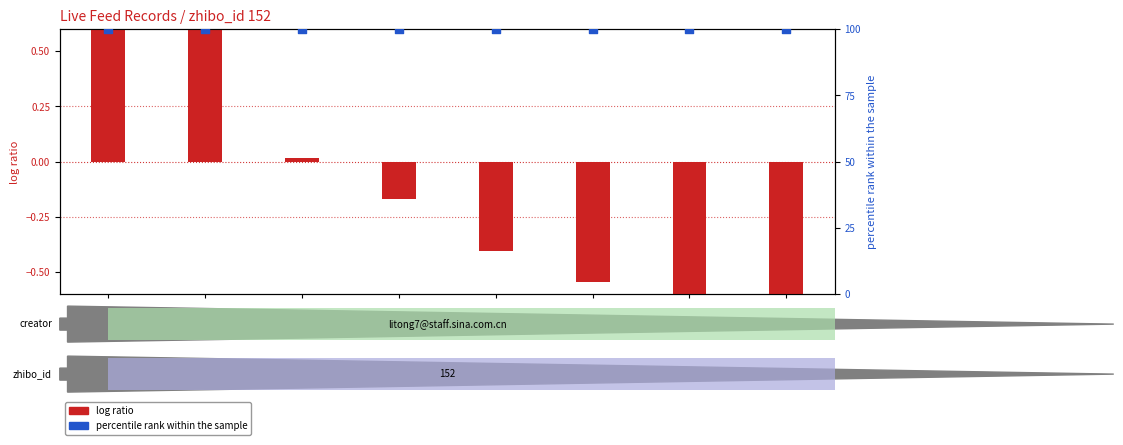

Which series contains the lowest Y value?

log ratio (id normalized)